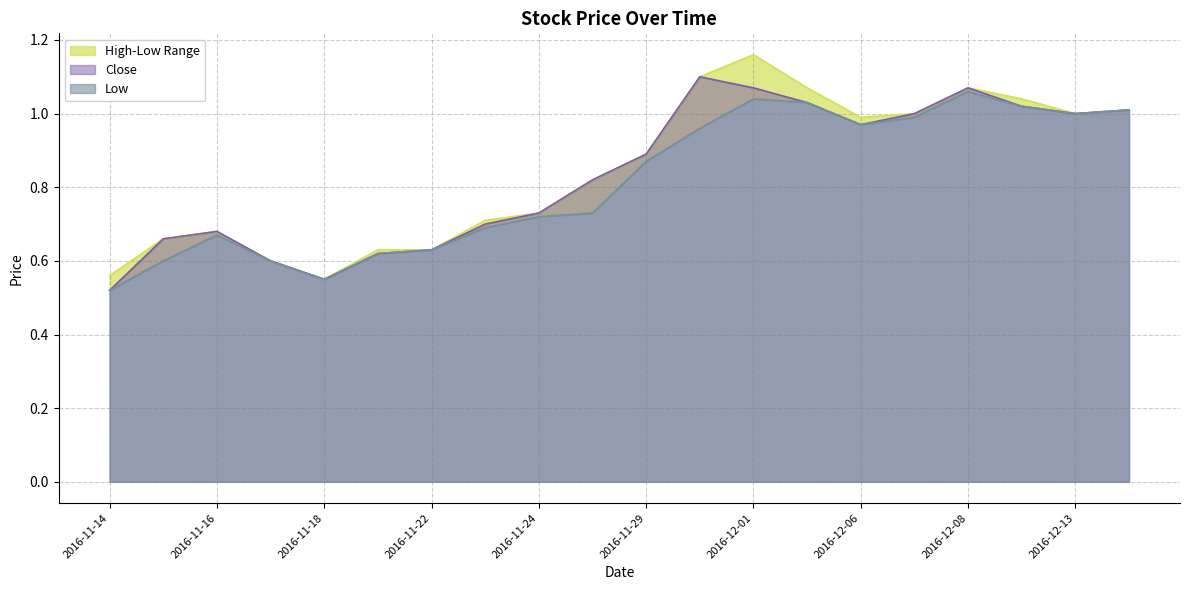

Does the chart have visible grid lines?

Yes